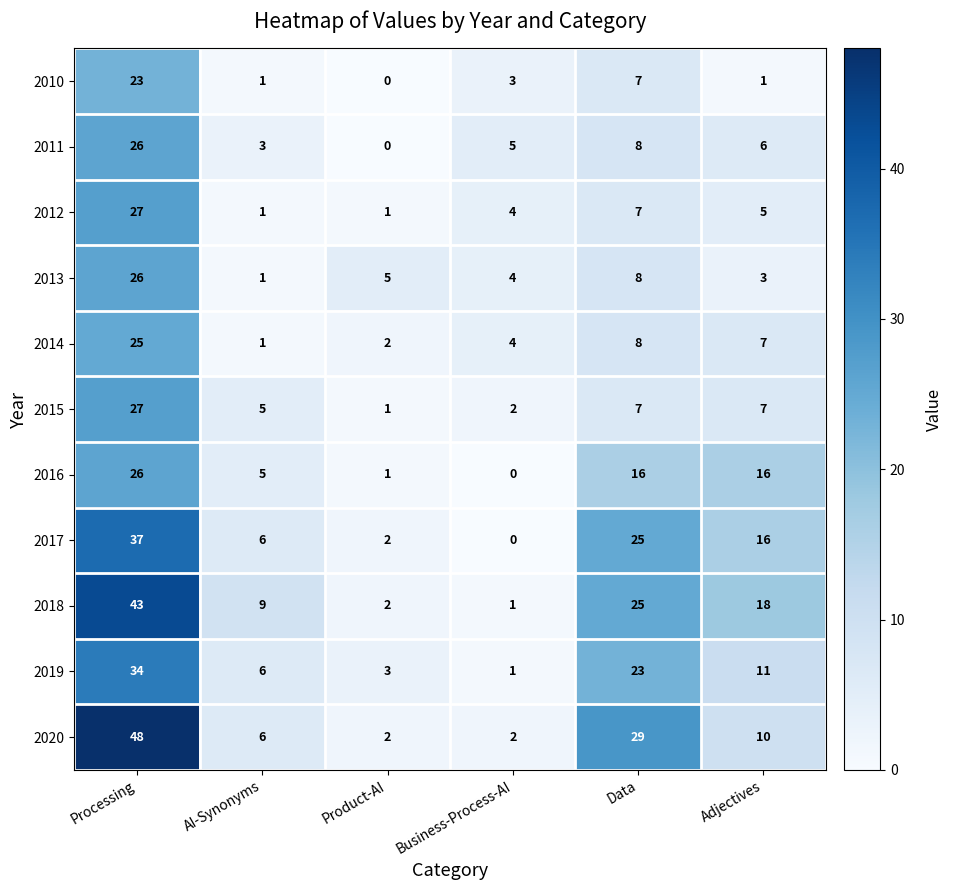

What is the difference between the 2012 values at Business-Process-AI and AI-Synonyms?

3